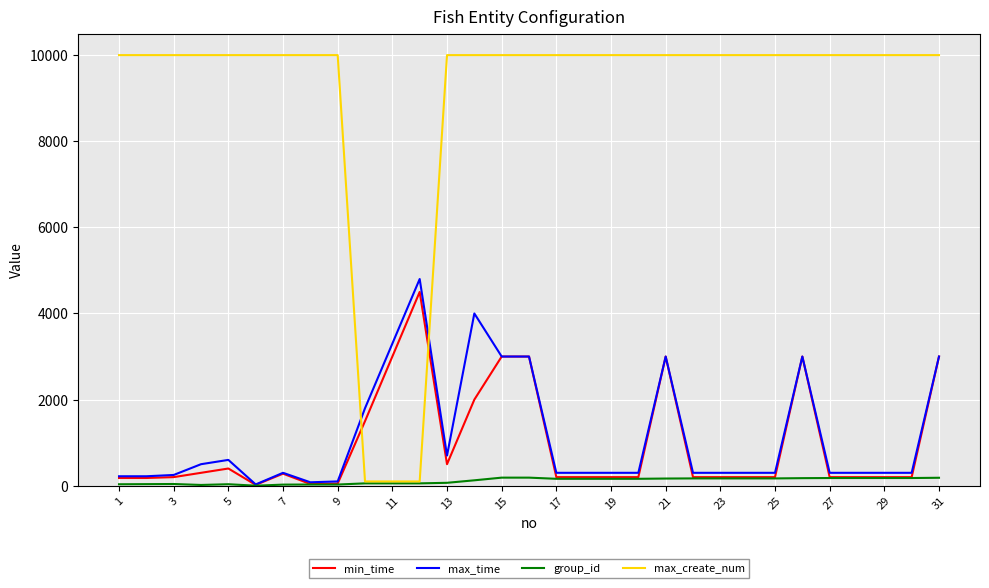

What is the highest value of the min_time series?

4500